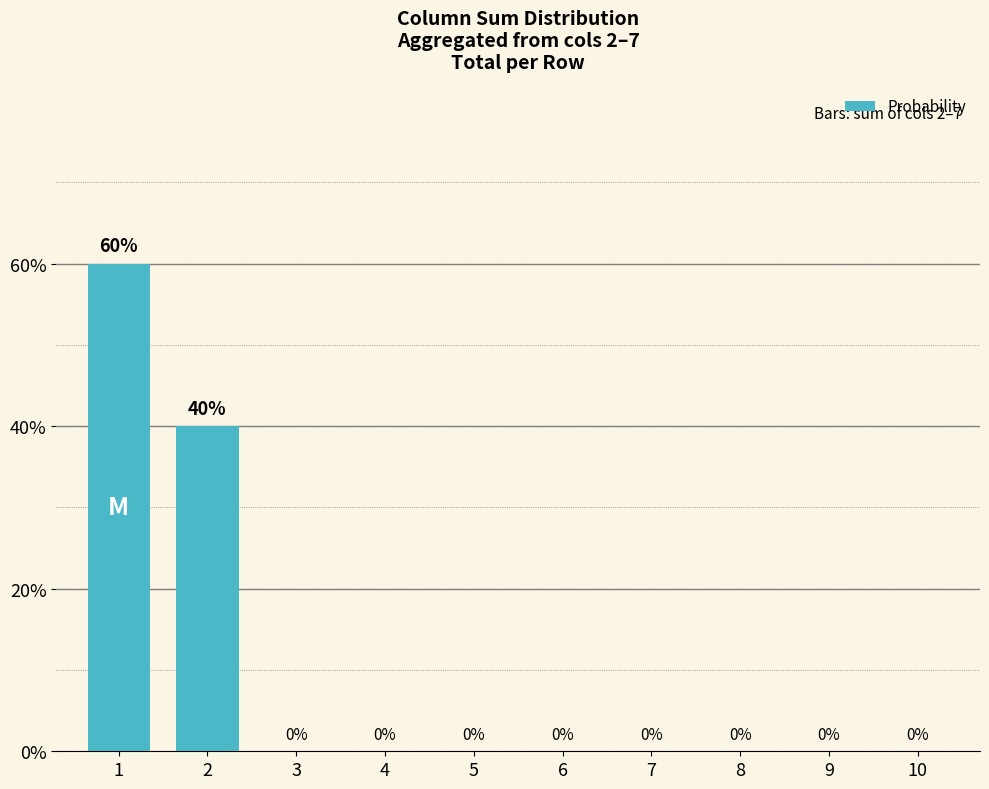

Reading left to right, what are all the values shown in this chart?

1=60	2=40	3=0	4=0	5=0	6=0	7=0	8=0	9=0	10=0